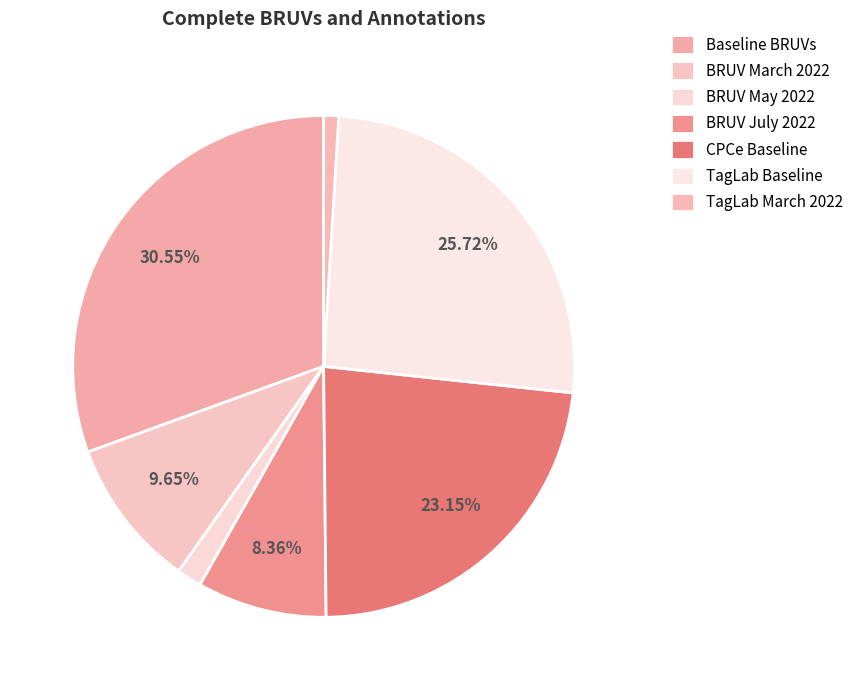

What percentage is the BRUV July 2022 slice, to the nearest percent?

8%